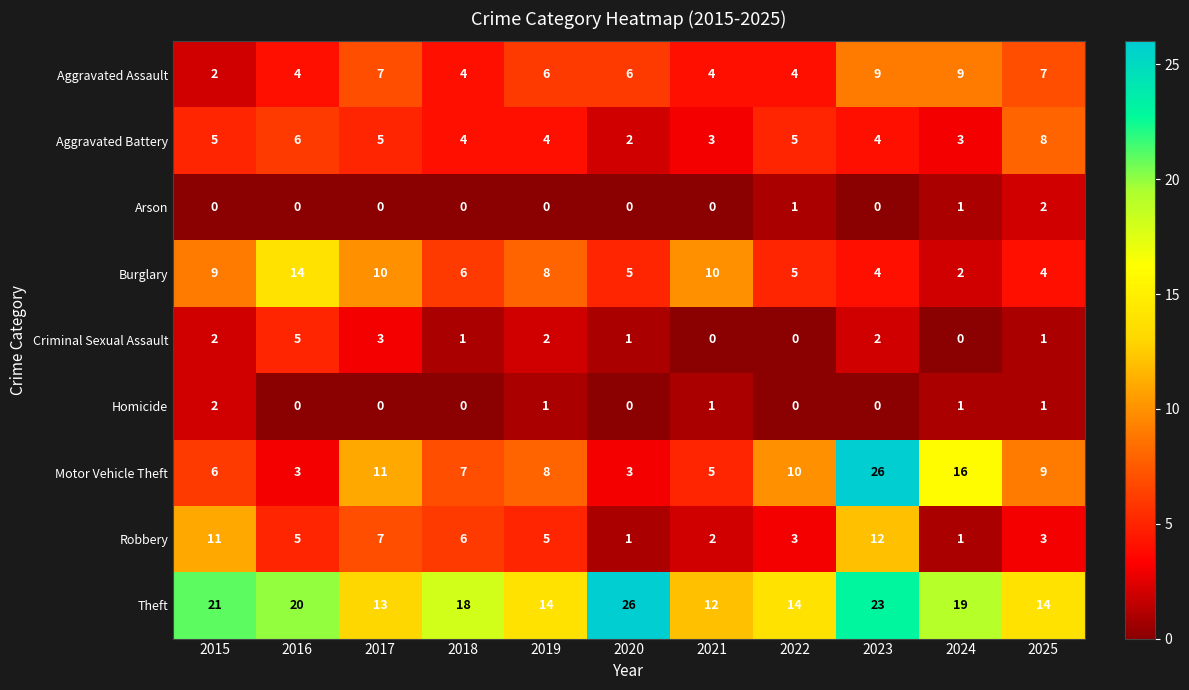

What is the spread (max minus min) of values at 2017?

13